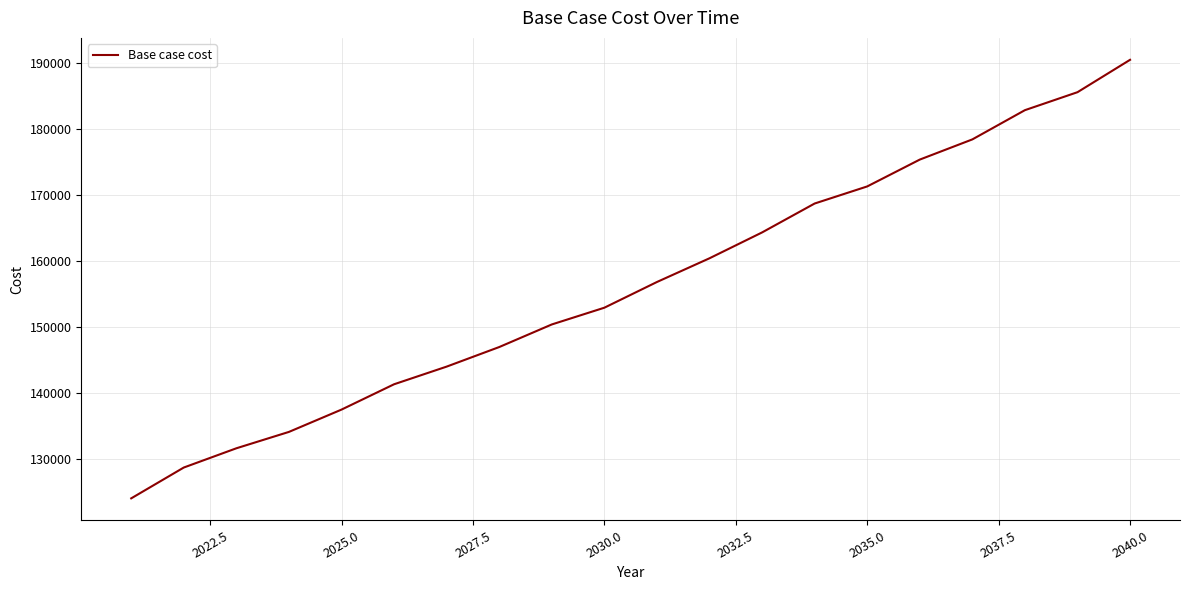

What is the difference between the maximum and minimum values?

66476.5